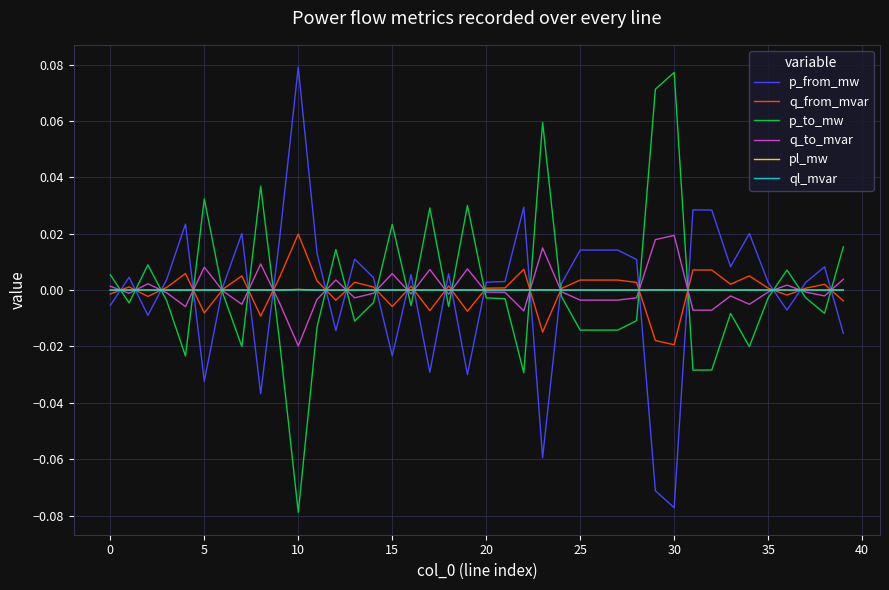

What are all the series names shown in the legend?

p_from_mw, q_from_mvar, p_to_mw, q_to_mvar, pl_mw, ql_mvar